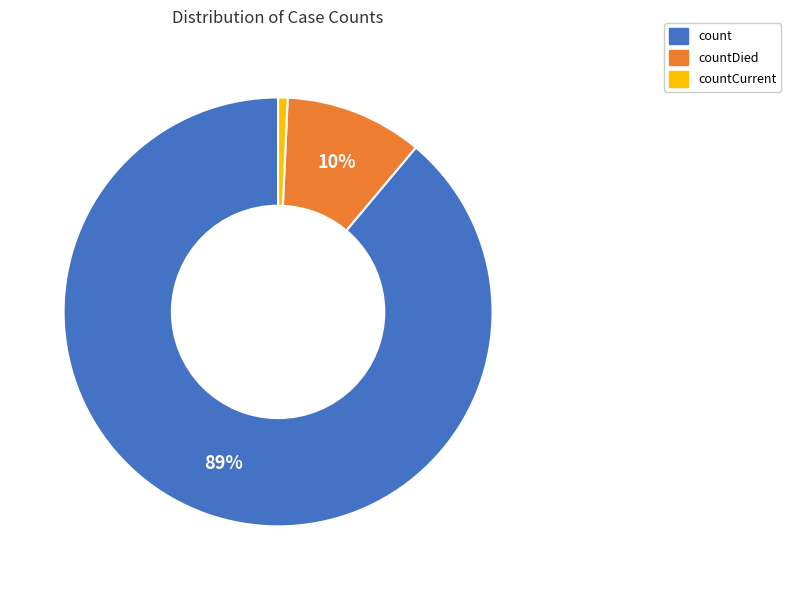

To the nearest percent, what is the average slice percentage?

33%